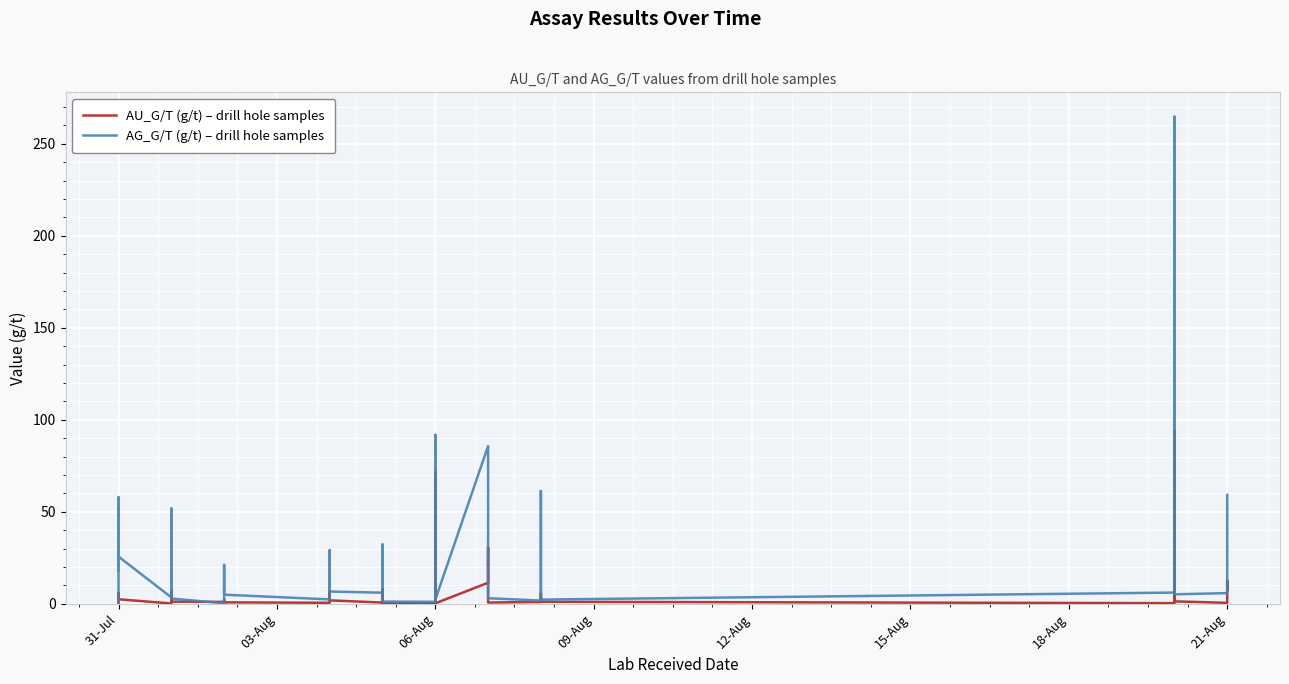

What is the maximum value shown in the chart?

264.7